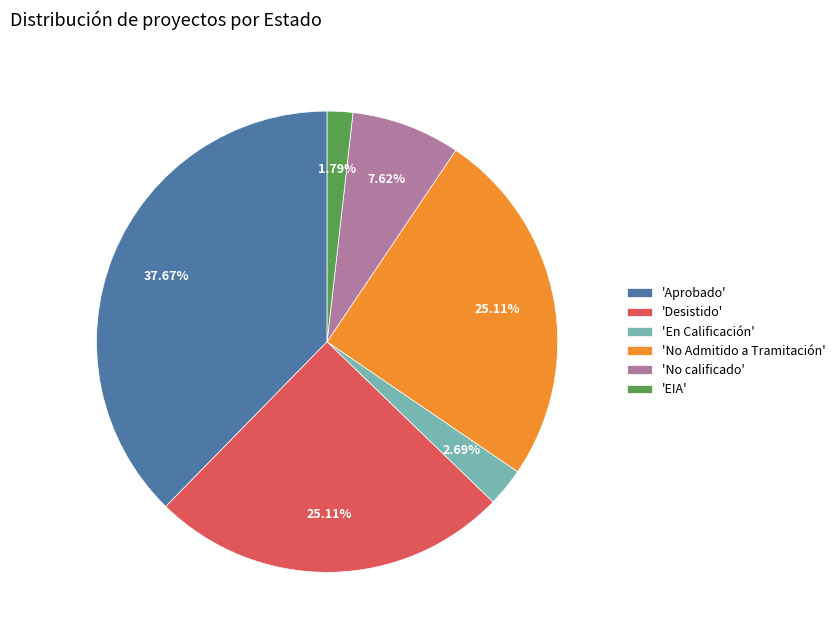

What is the largest slice in the pie chart?

'Aprobado'